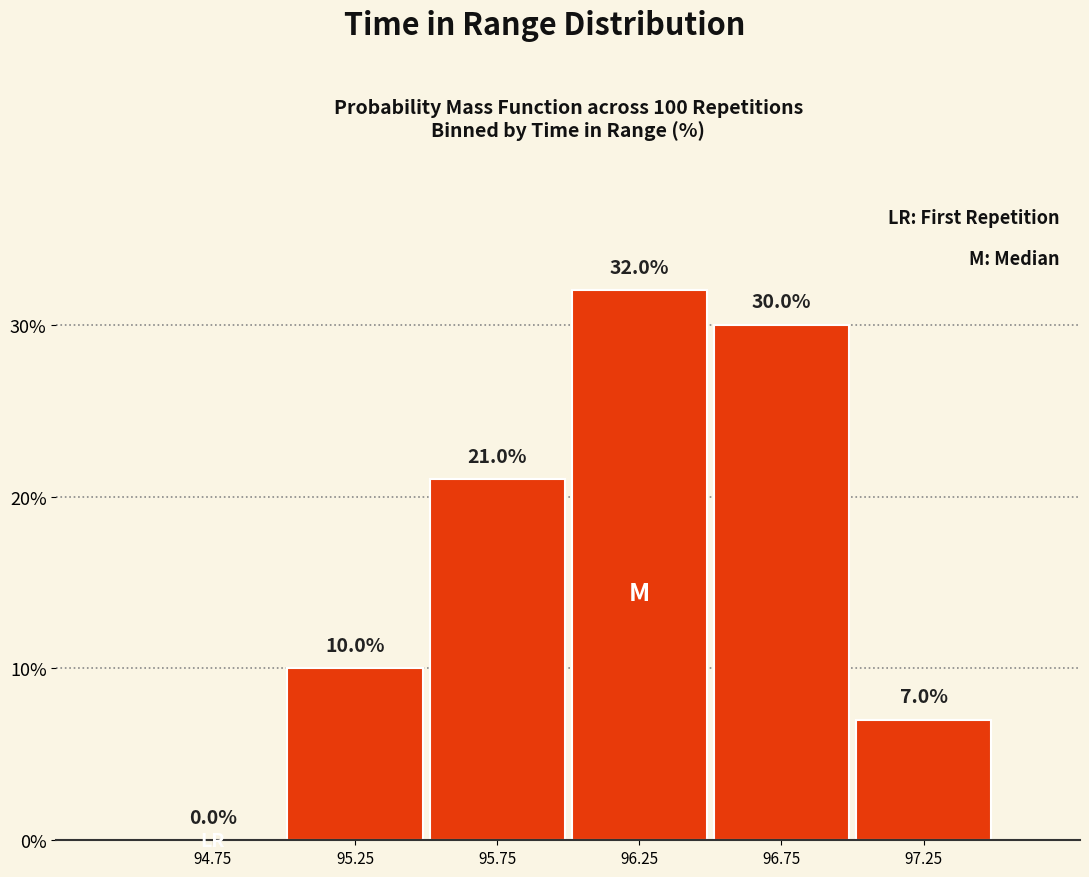

Reading left to right, list every bar in this chart as the range it spans on the x-axis followed by its height.

94.5 to 95.0: 0.0
95.0 to 95.5: 10.0
95.5 to 96.0: 21.0
96.0 to 96.5: 32.0
96.5 to 97.0: 30.0
97.0 to 97.5: 7.0